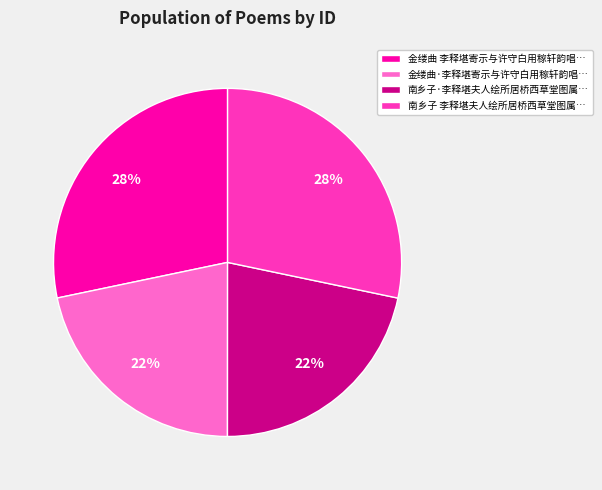

Is there any slice that represents more than half of the pie?

No